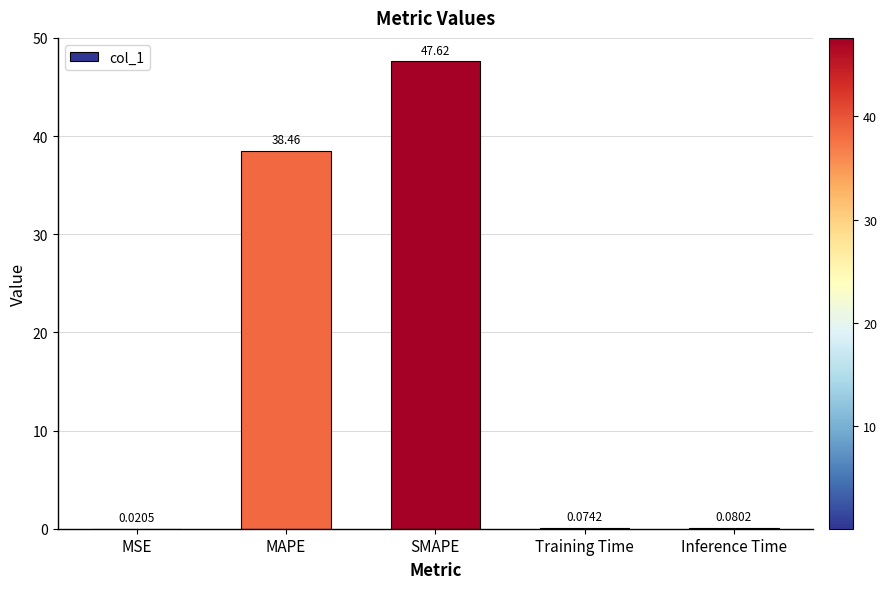

Where is the data nearest to the value 23?

MAPE